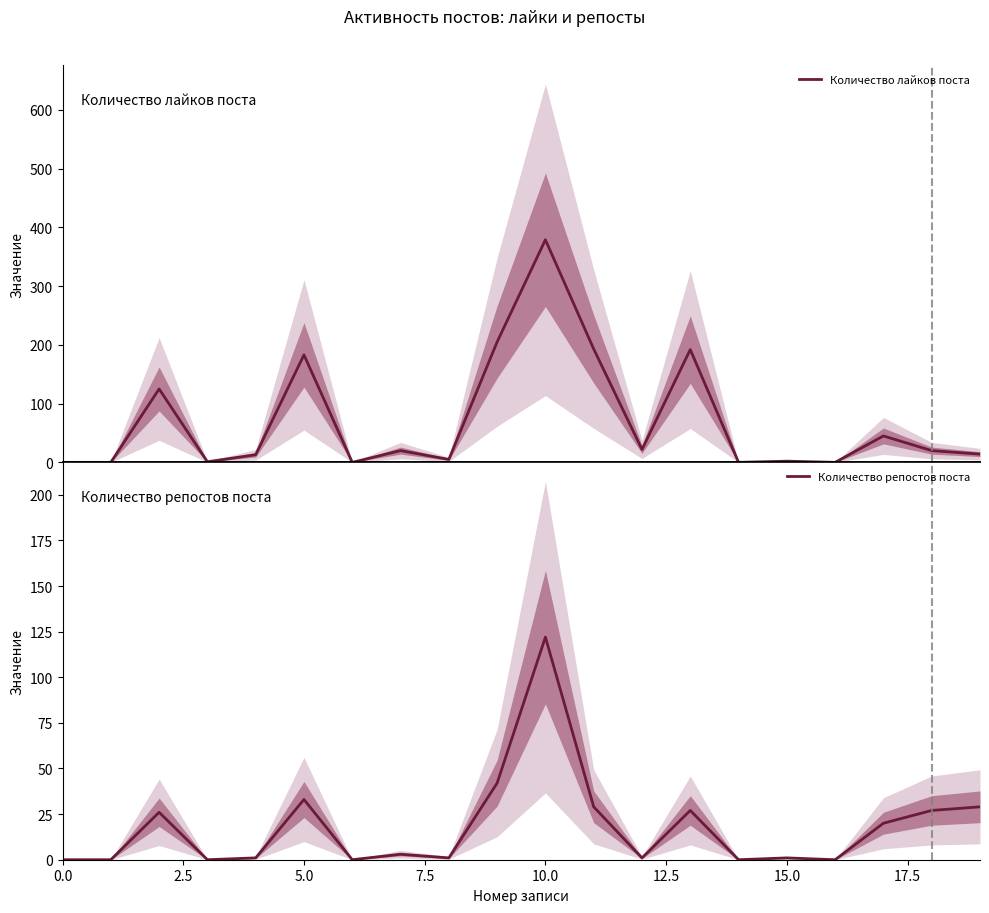

Reading right to left, list all the values displayed in this chart.

Количество лайков поста: 19=14	18=20	17=45	16=0	15=2	14=0	13=192	12=22	11=193	10=379	9=205	20.0=5	17.5=20	15.0=0	12.5=183	10.0=13	7.5=1	5.0=125	2.5=0	0.0=0
Количество репостов поста: 19=29	18=27	17=20	16=0	15=1	14=0	13=27	12=1	11=29	10=122	9=42	20.0=1	17.5=3	15.0=0	12.5=33	10.0=1	7.5=0	5.0=26	2.5=0	0.0=0